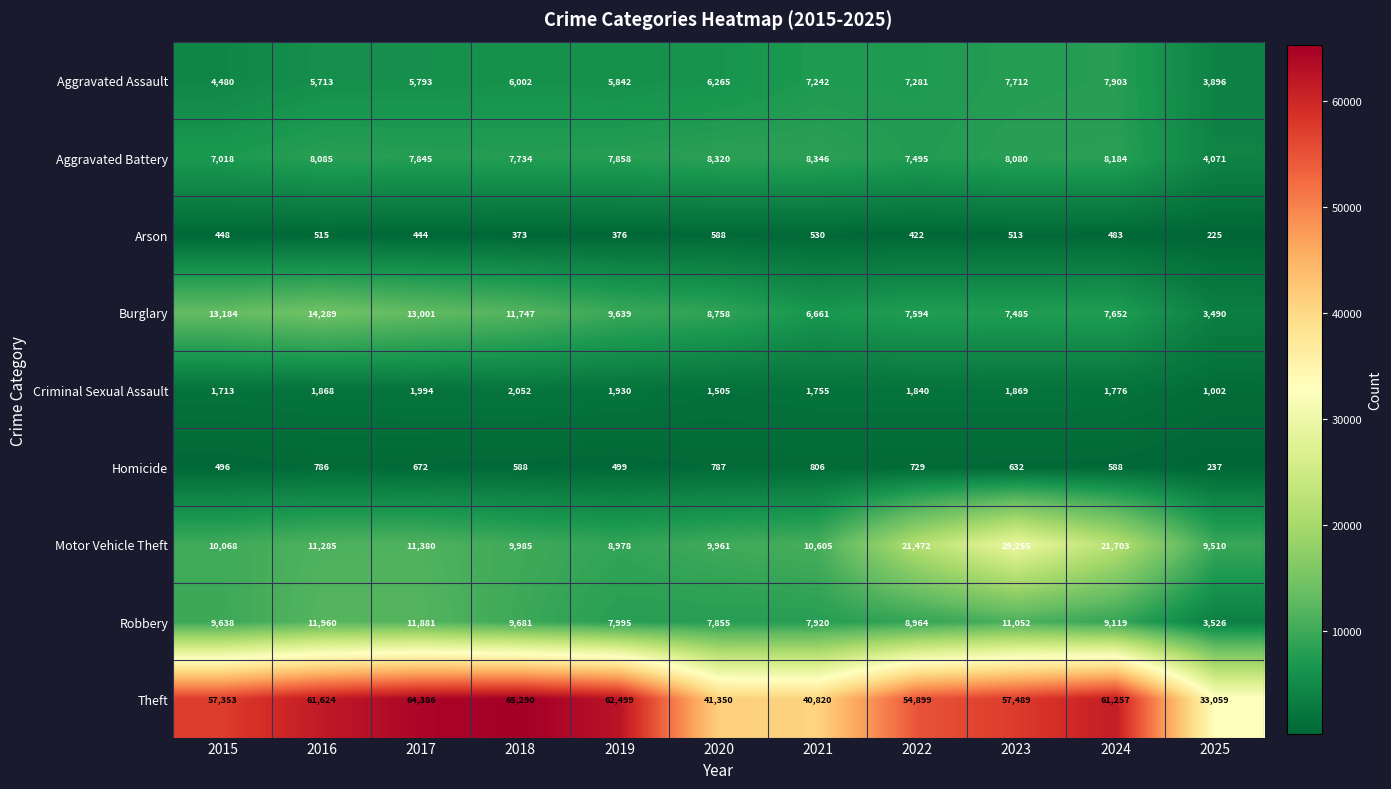

What is the sum of all Theft values?

600026